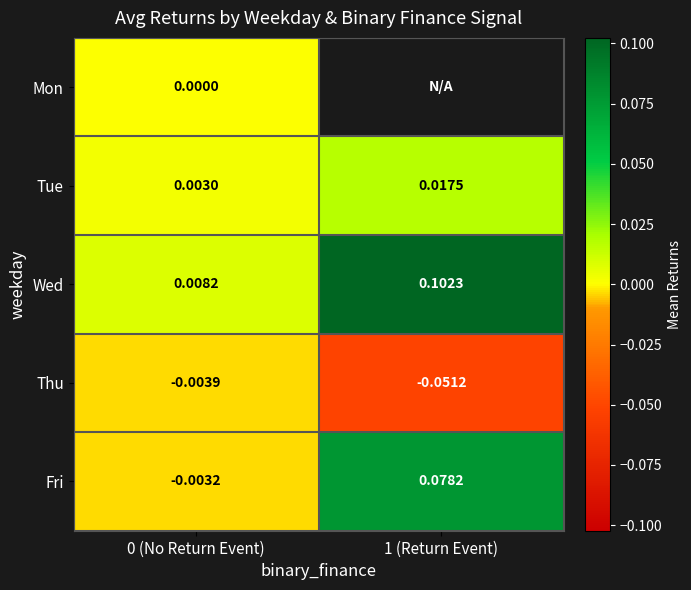

What is the greatest value displayed?

0.1